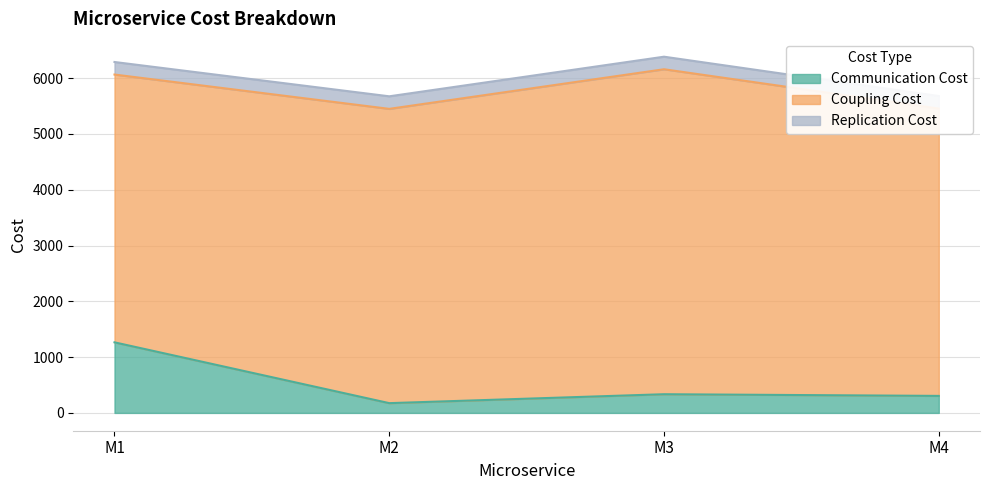

List the series in order of their peak value, lowest first.

Replication Cost, Communication Cost, Coupling Cost